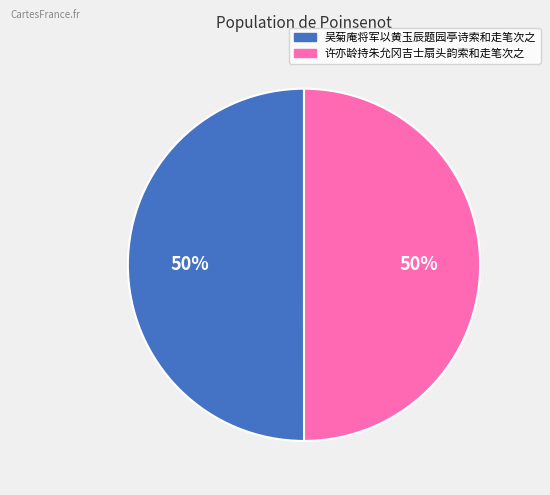

What is the ratio of the value at 许亦龄持朱允冈吉士扇头韵索和走笔次之 to the value at 吴菊庵将军以黄玉辰题园亭诗索和走笔次之?

1.0